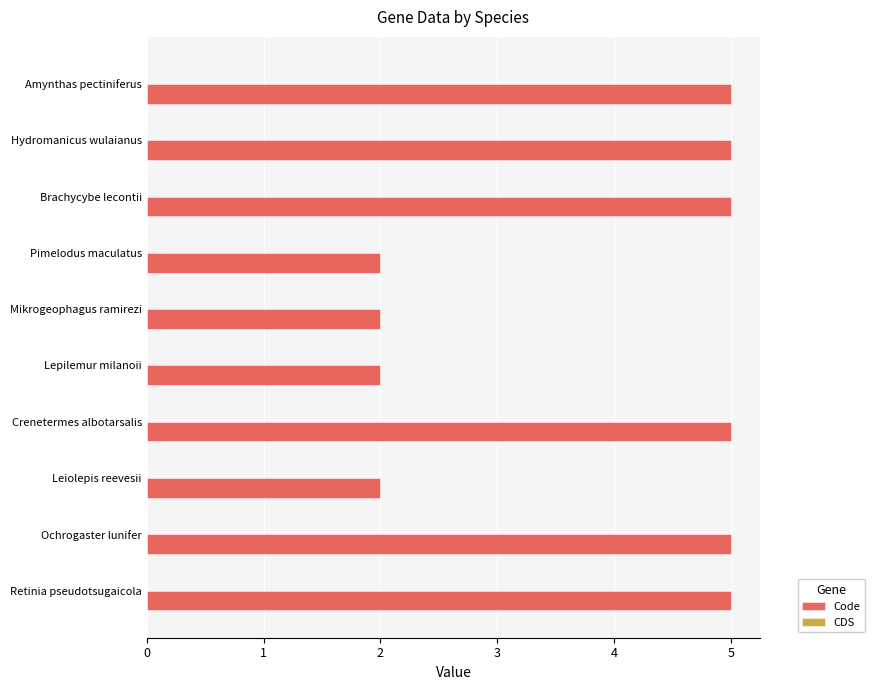

What is the difference between the maximum and second lowest values?

3